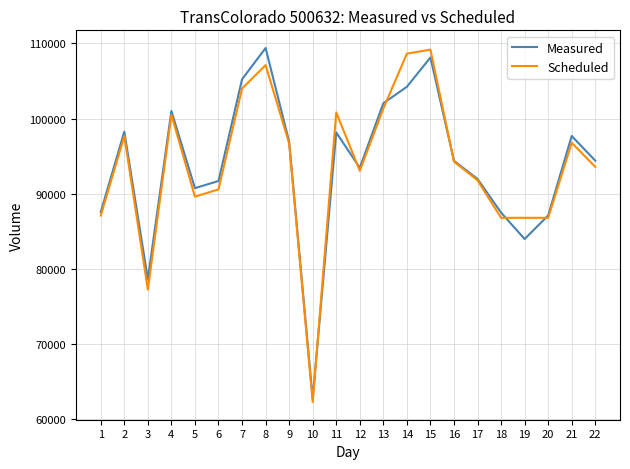

Does the chart display data point markers on the line(s)?

No